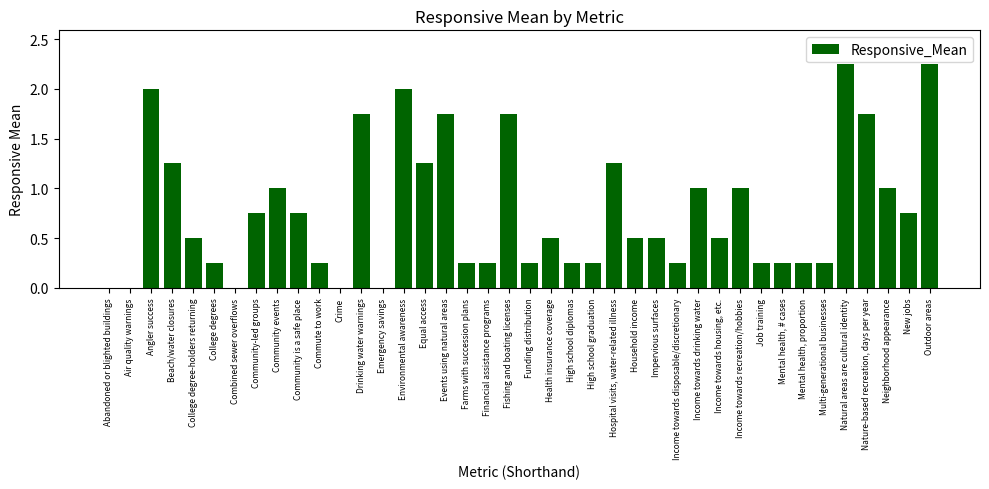

What is the sum of all values?

31.0